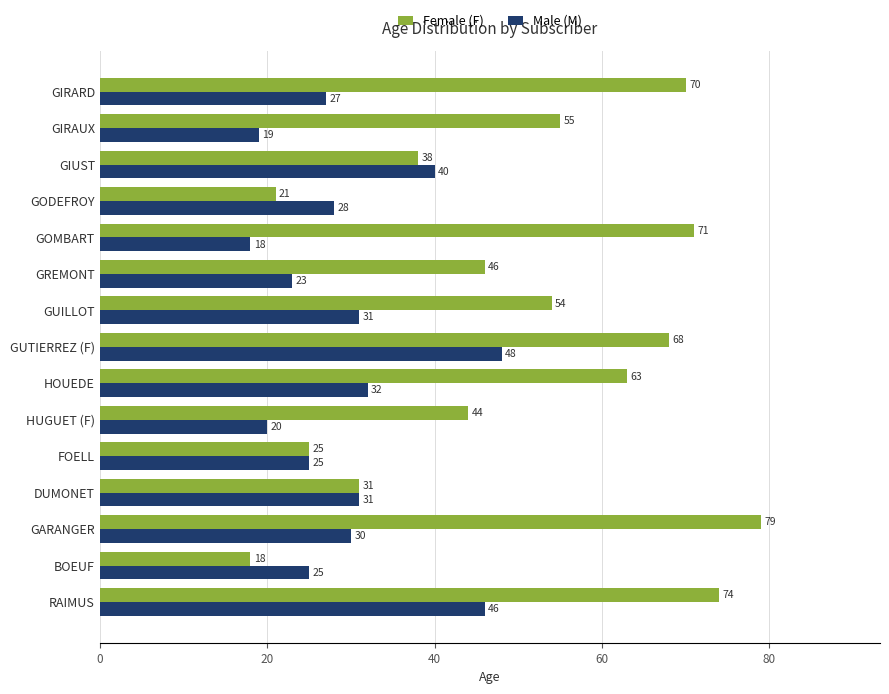

What is the minimum value shown in the chart?

18